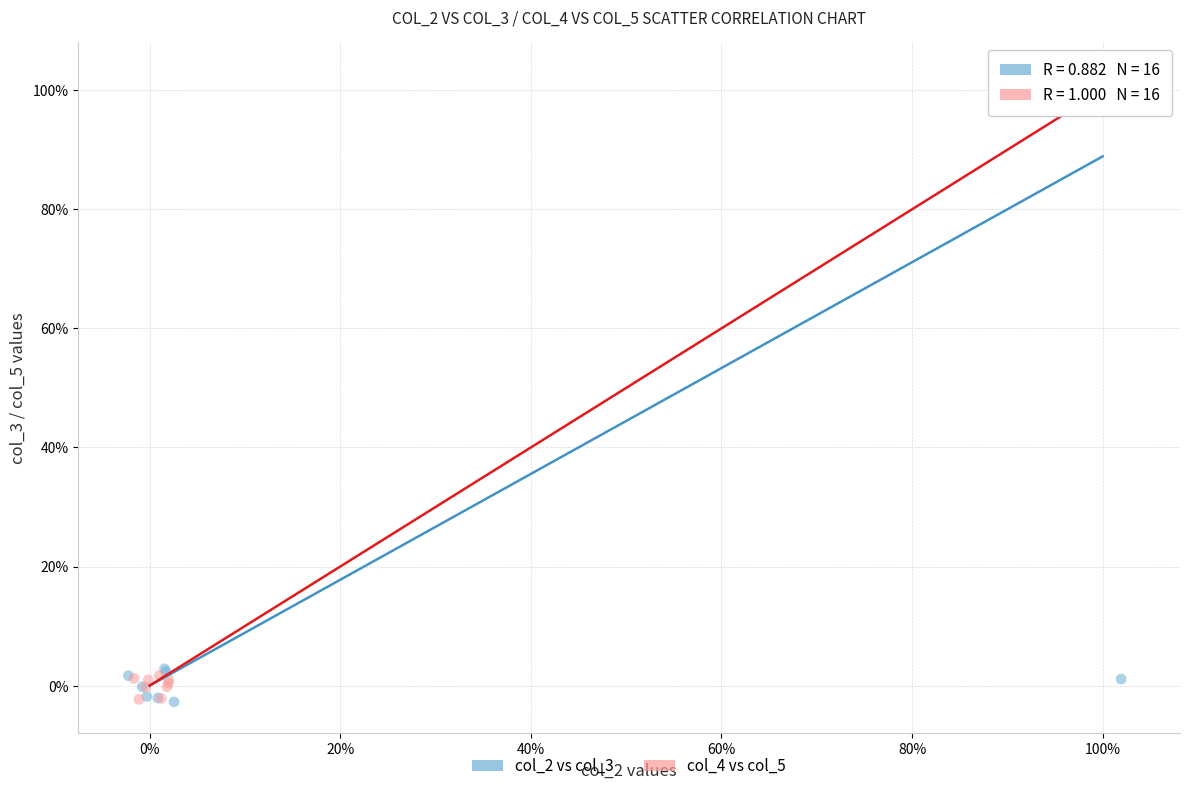

What are all the series names shown in the legend?

col_2 vs col_3, col_4 vs col_5